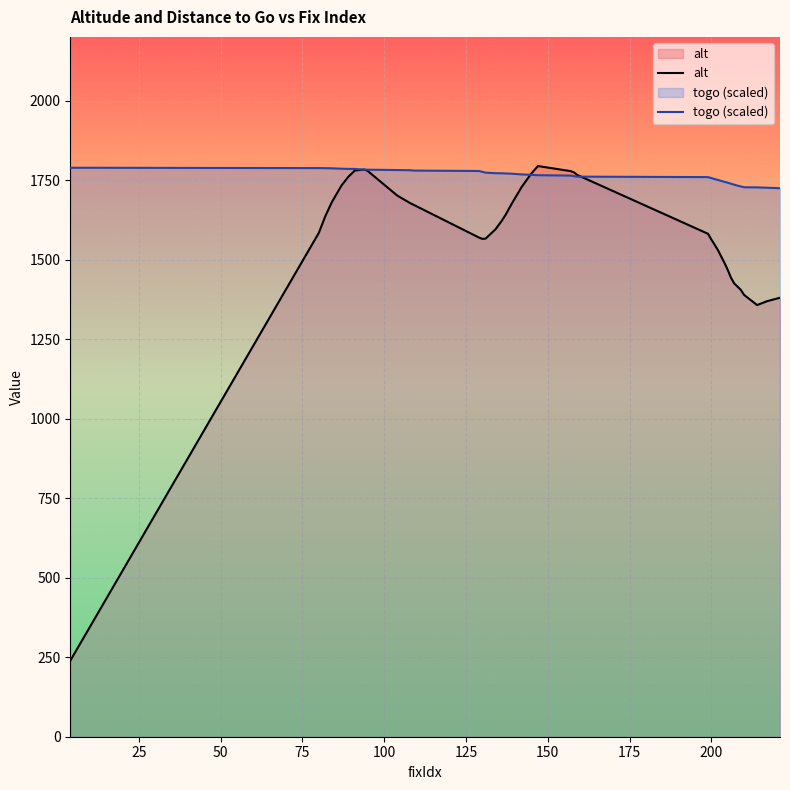

Does the chart display data point markers on the line(s)?

No